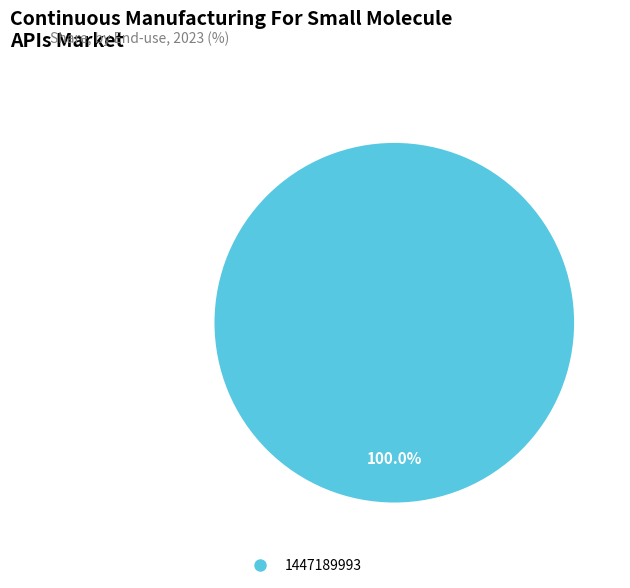

Is there any slice that represents more than half of the pie?

Yes